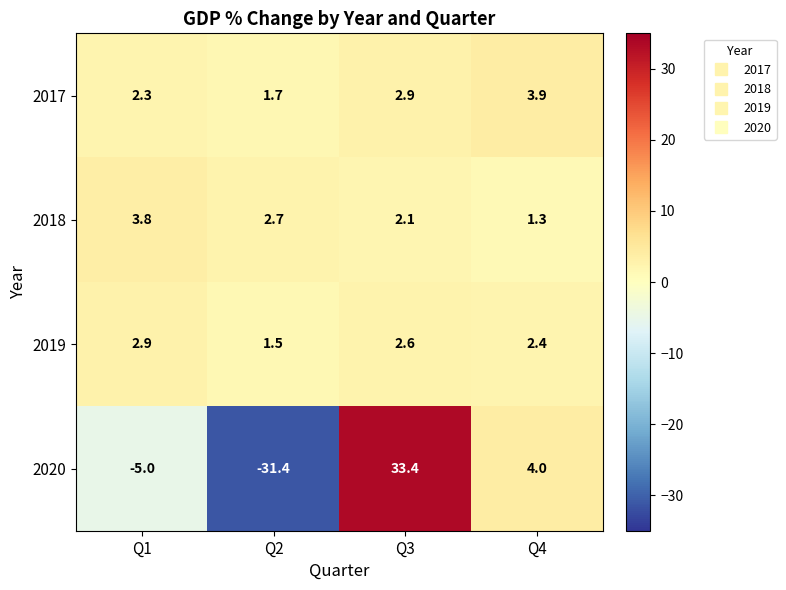

What is the total value across all series at Q4?

11.6